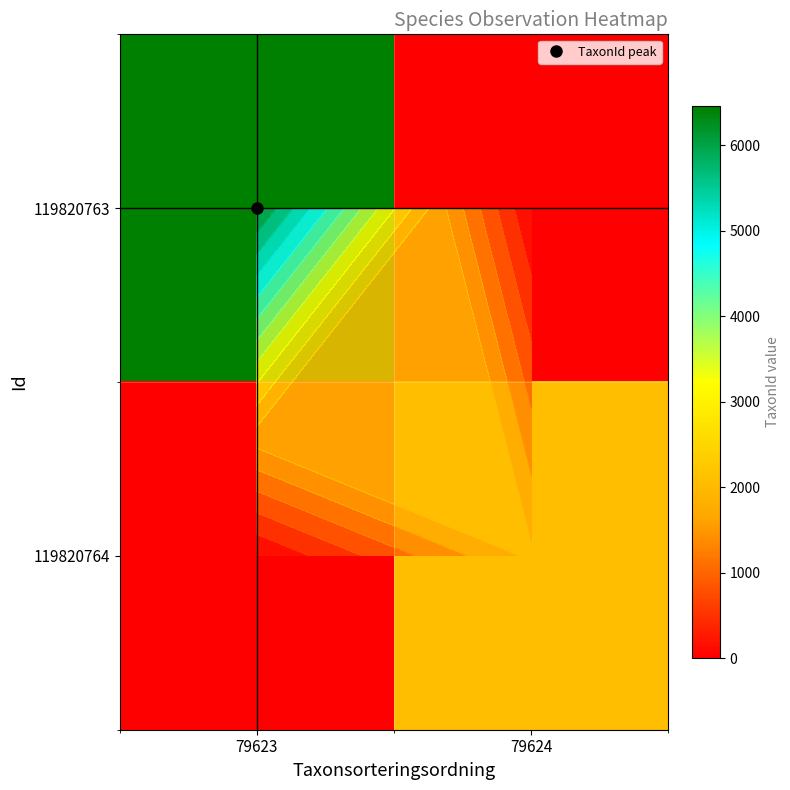

The 119820763 series shows -3091 at 79624. True or false?

False